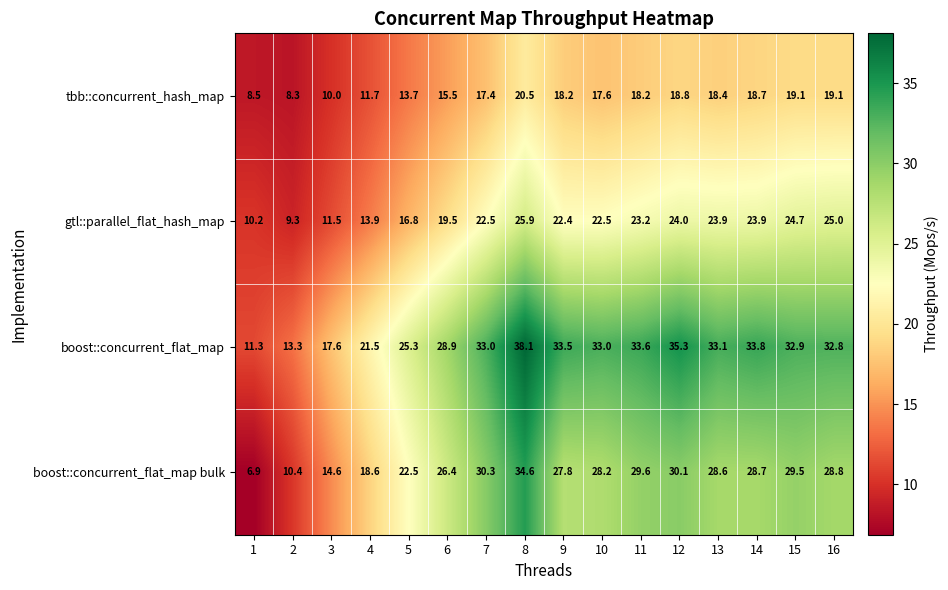

Is the value of boost::concurrent_flat_map at 16 greater than the value of gtl::parallel_flat_hash_map at 5?

Yes